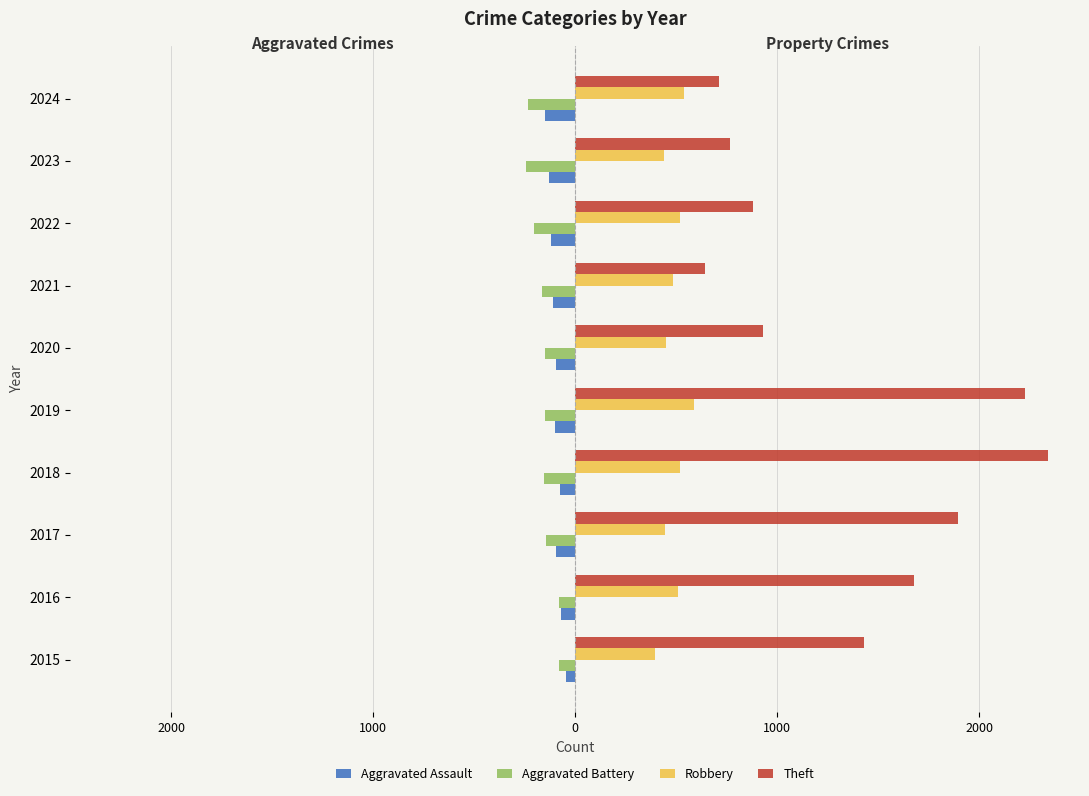

Which series has the largest total across all categories?

Theft